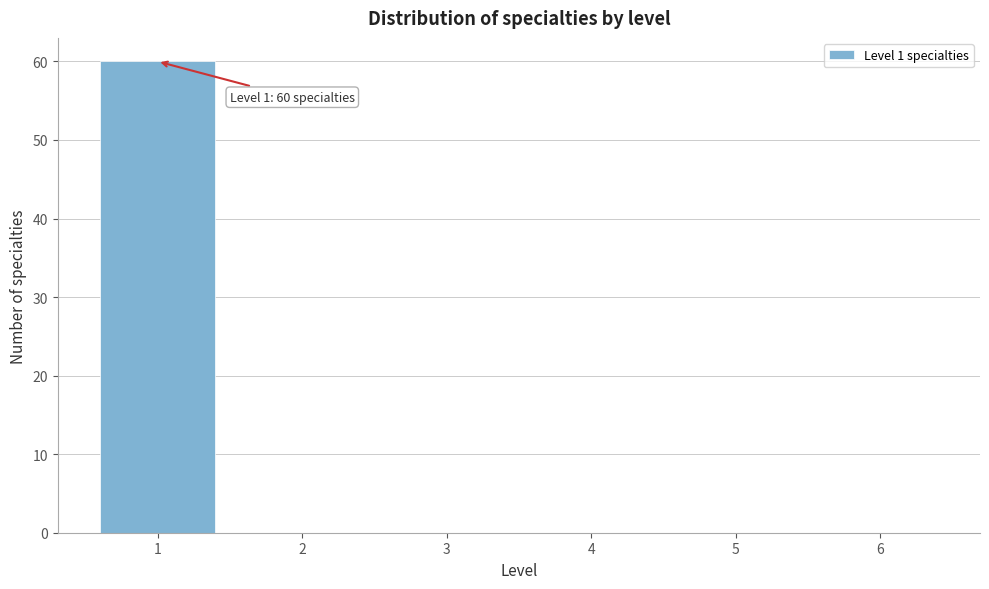

Reading left to right, extract all data points from this chart.

1=60	2=0	3=0	4=0	5=0	6=0